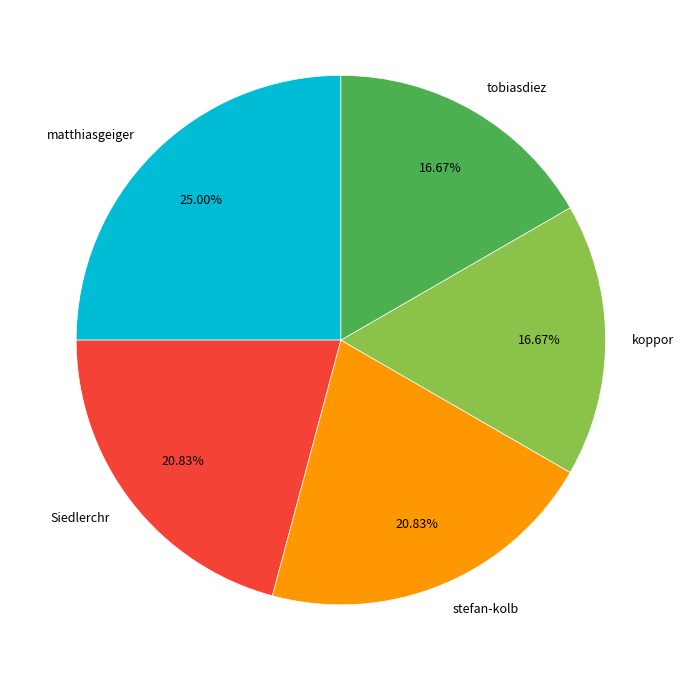

What is the largest slice in the pie chart?

matthiasgeiger